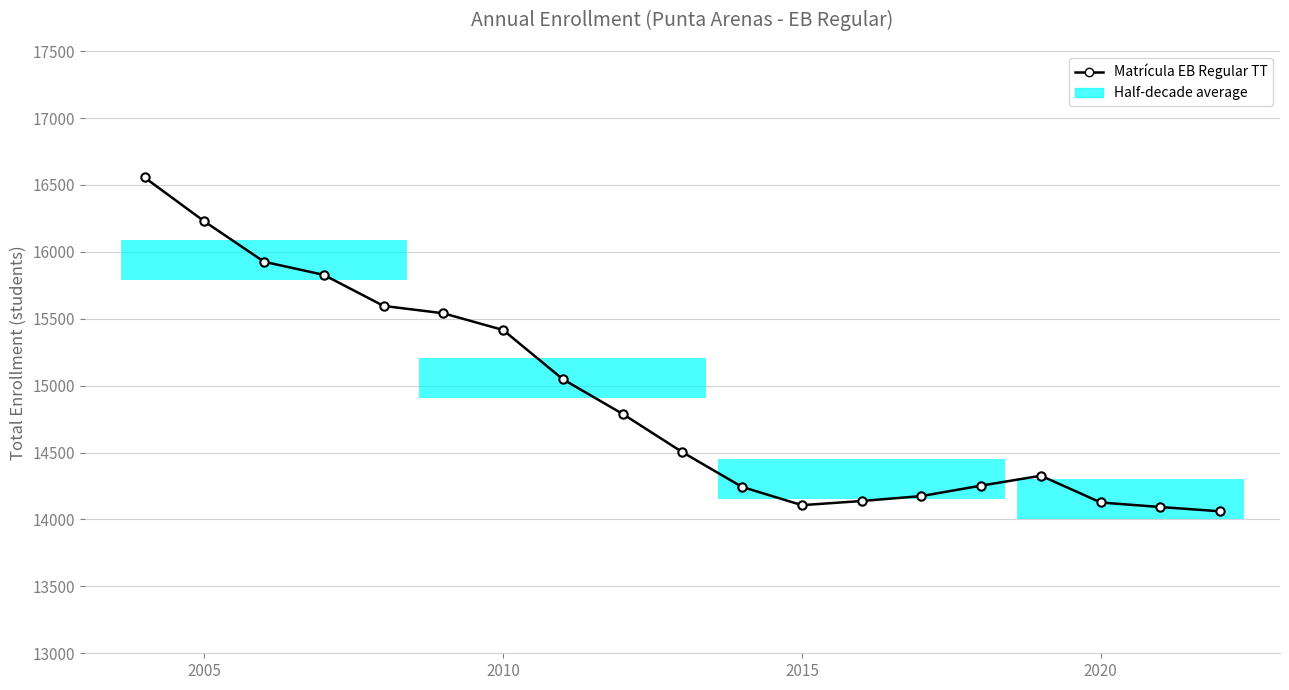

True or false: the data shows 15416 at 2010.

True